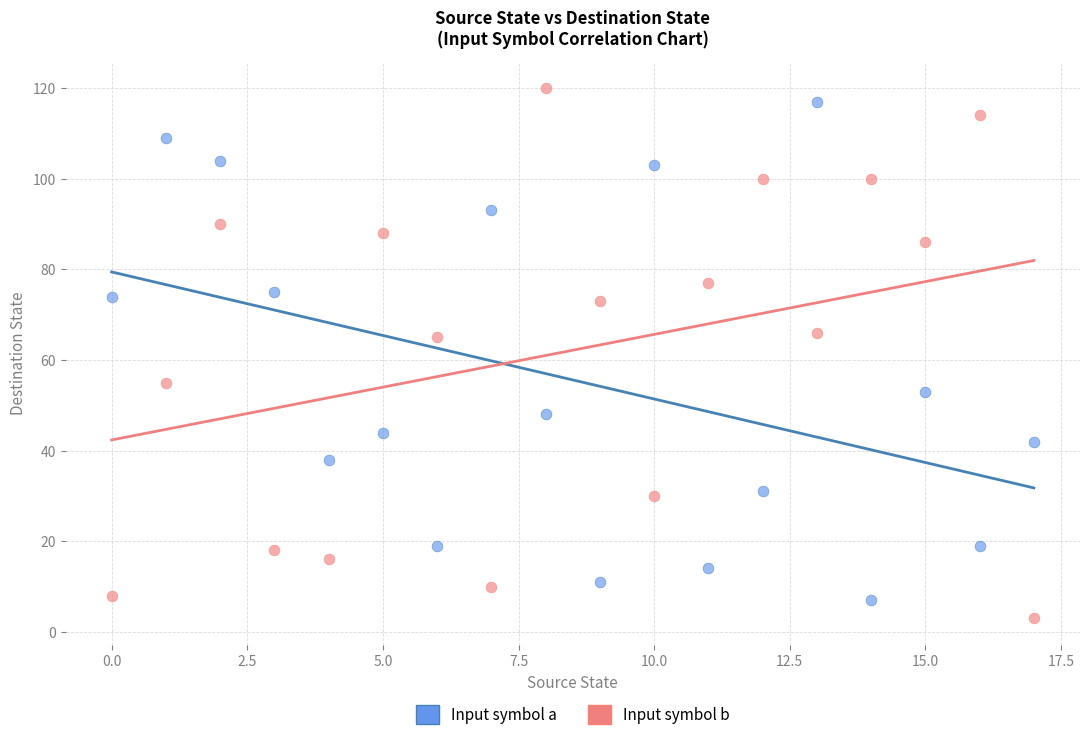

Across all data points, what is the range of Y values (max minus min)?

117